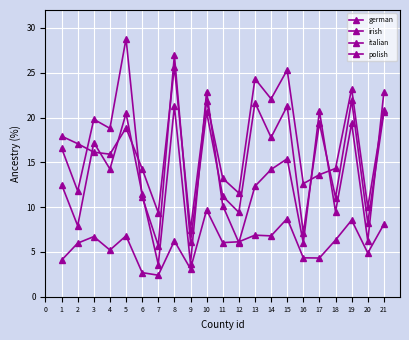

Which has a higher value, 9 or 15?

15